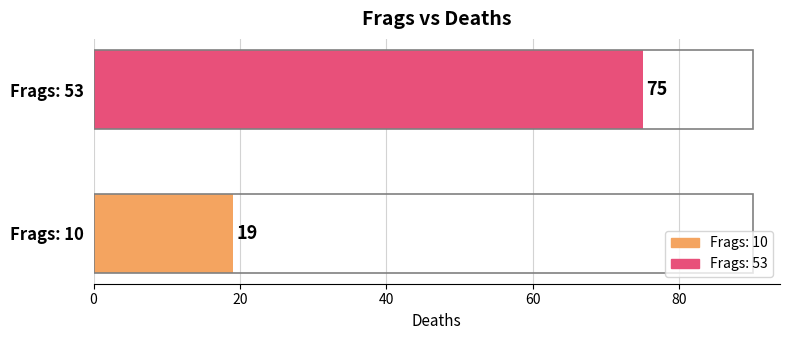

Between Frags: 53 and Frags: 10, which is larger?

Frags: 53